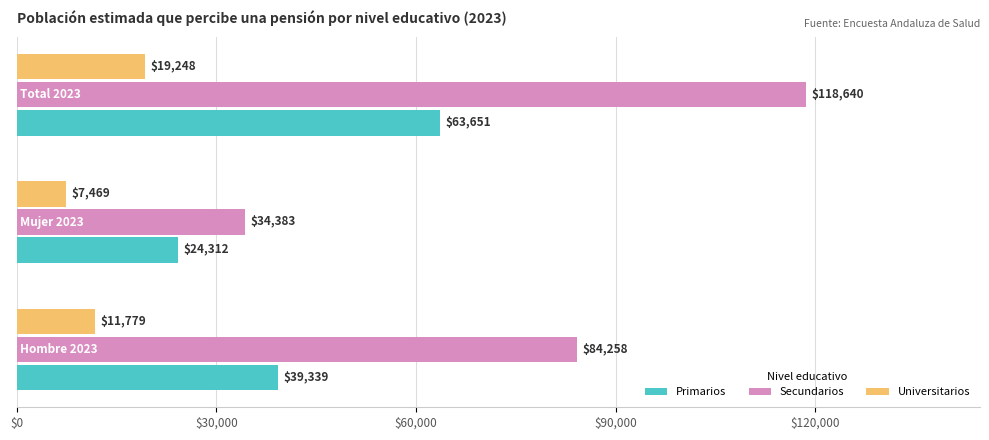

What is the maximum value shown in the chart?

118640